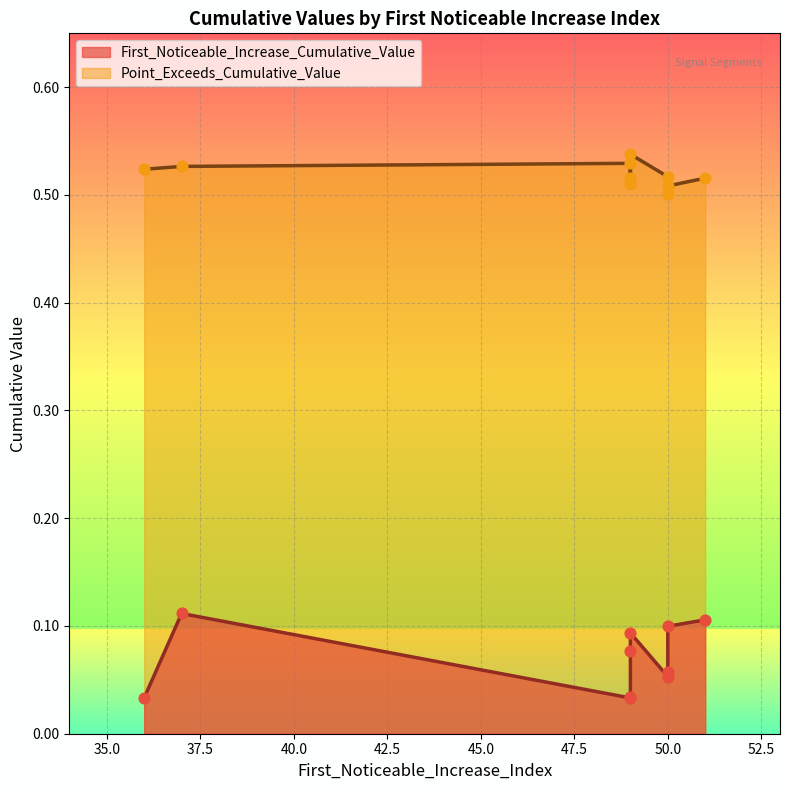

What are all the series names shown in the legend?

First_Noticeable_Increase_Cumulative_Value, Point_Exceeds_Cumulative_Value